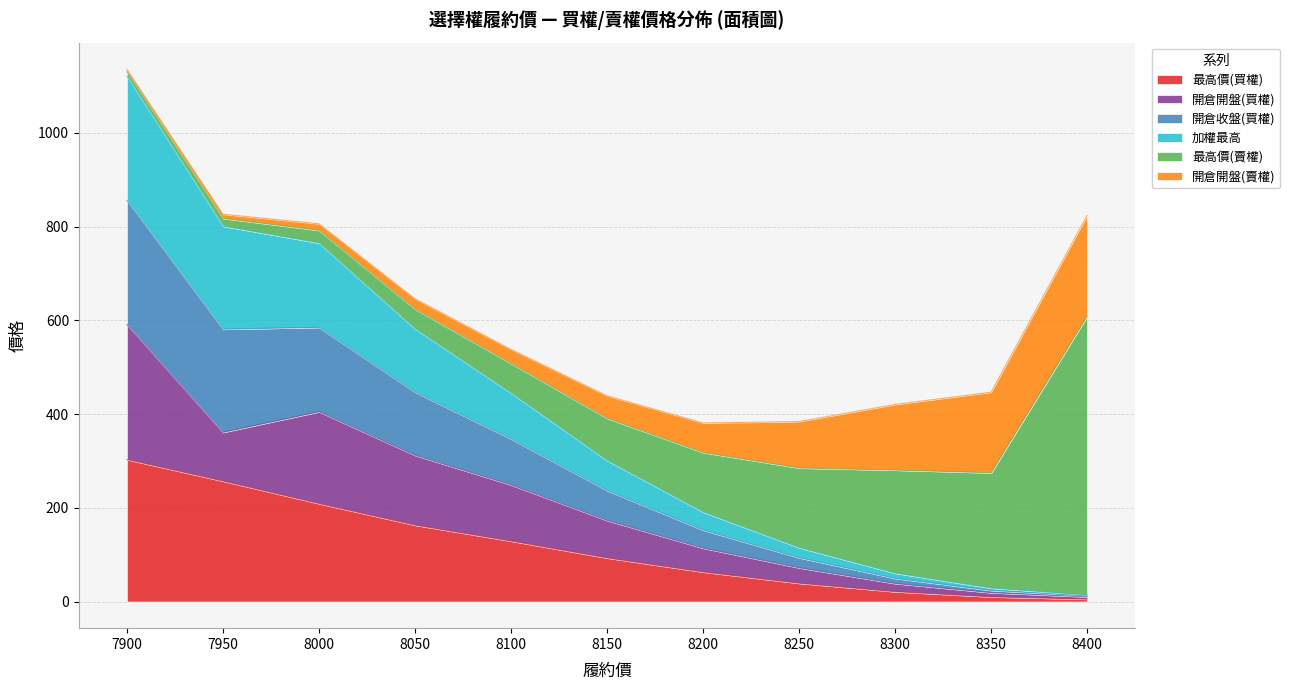

What is the maximum value shown in the chart?

1121.0